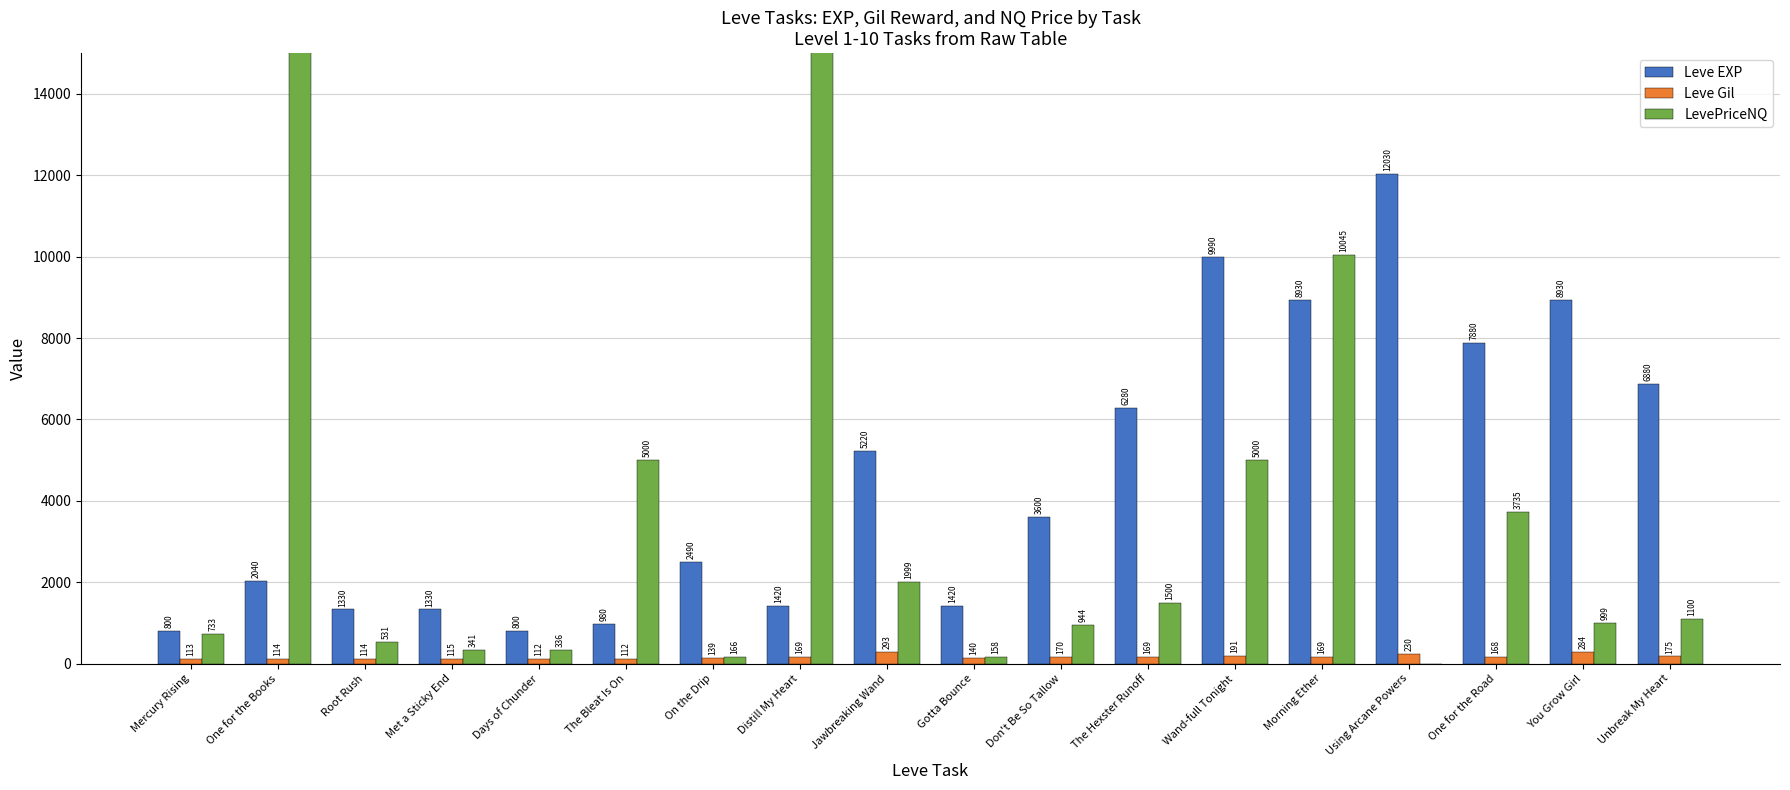

The value of Leve EXP at Root Rush is 1330.0. True or false?

True